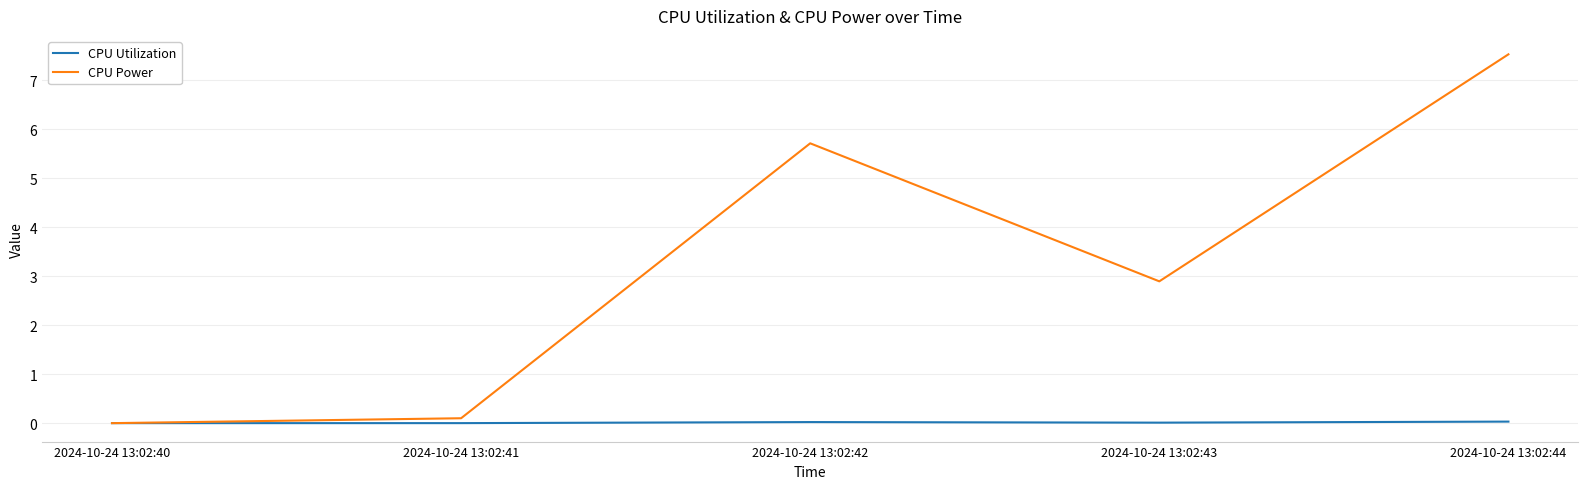

True or false: CPU Power has more than 0 points higher than both neighbors.

True